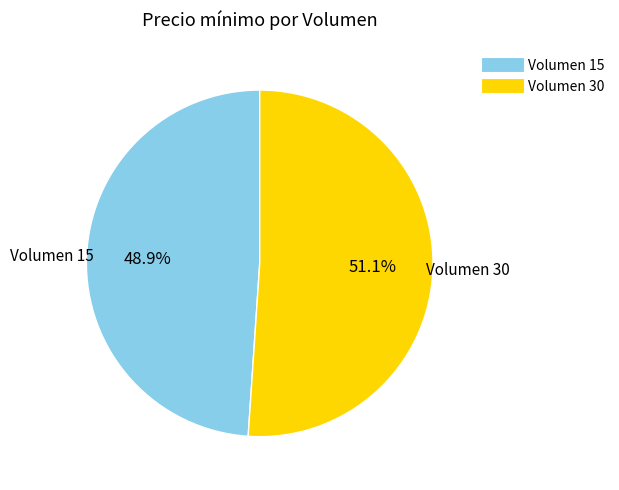

Between Volumen 15 and Volumen 30, which is larger?

Volumen 30